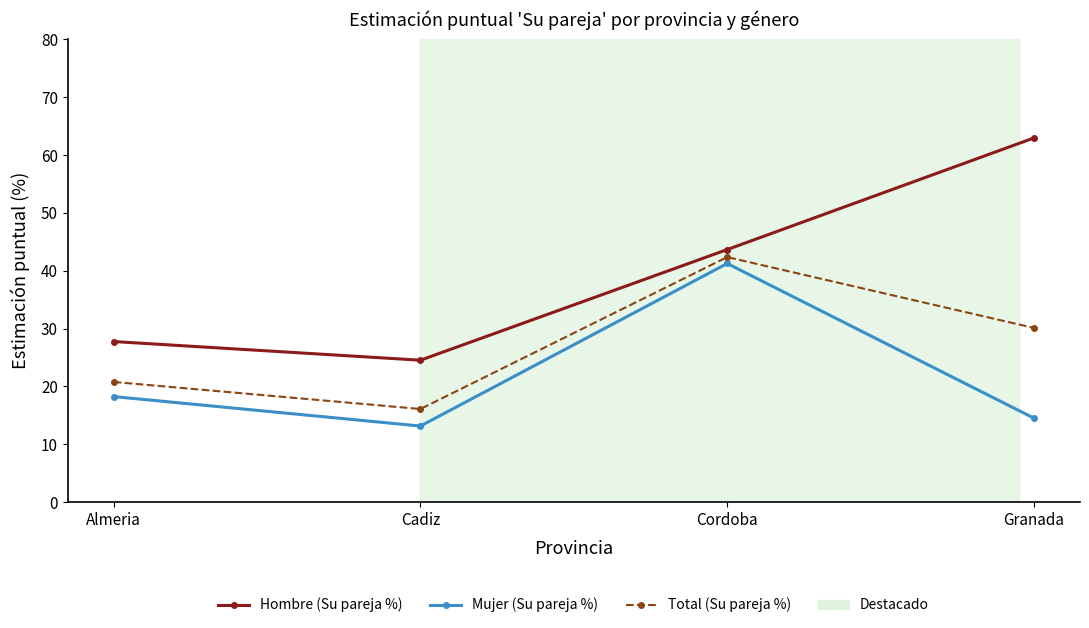

What is the label of the 1st point from the left?

Almeria